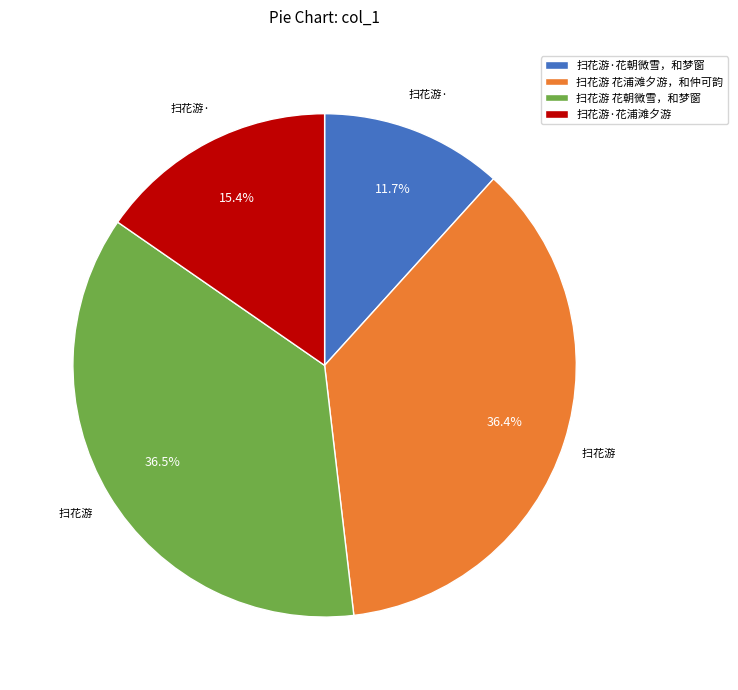

What is the ratio of the value at 扫花游·花浦滩夕游 to the value at 扫花游 花朝微雪，和梦窗?

0.4